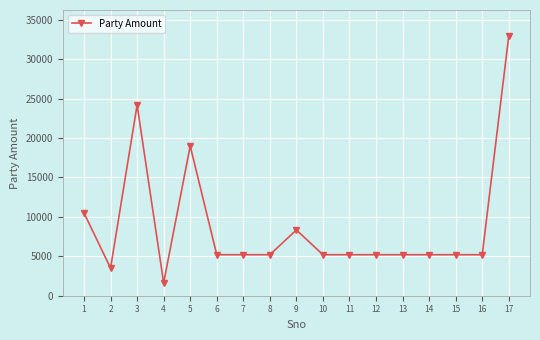

At which category does the data reach its first local valley?

2